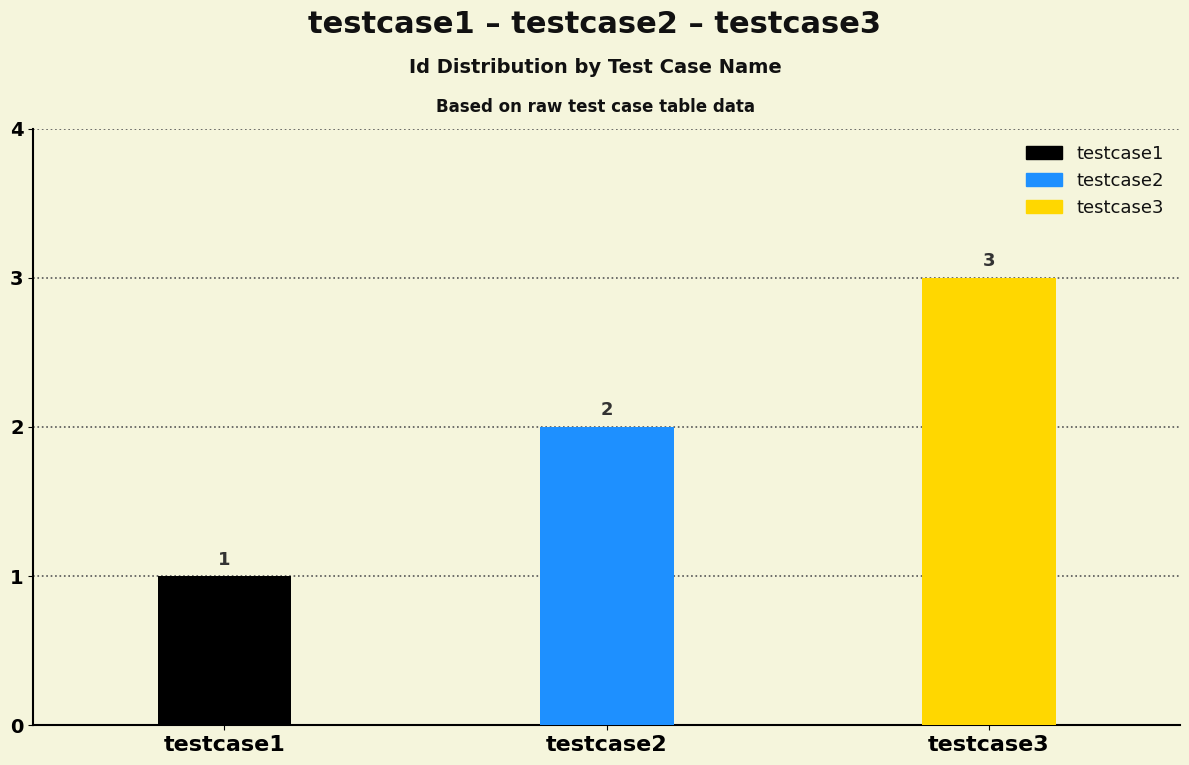

Which has a higher value, testcase1 or testcase2?

testcase2